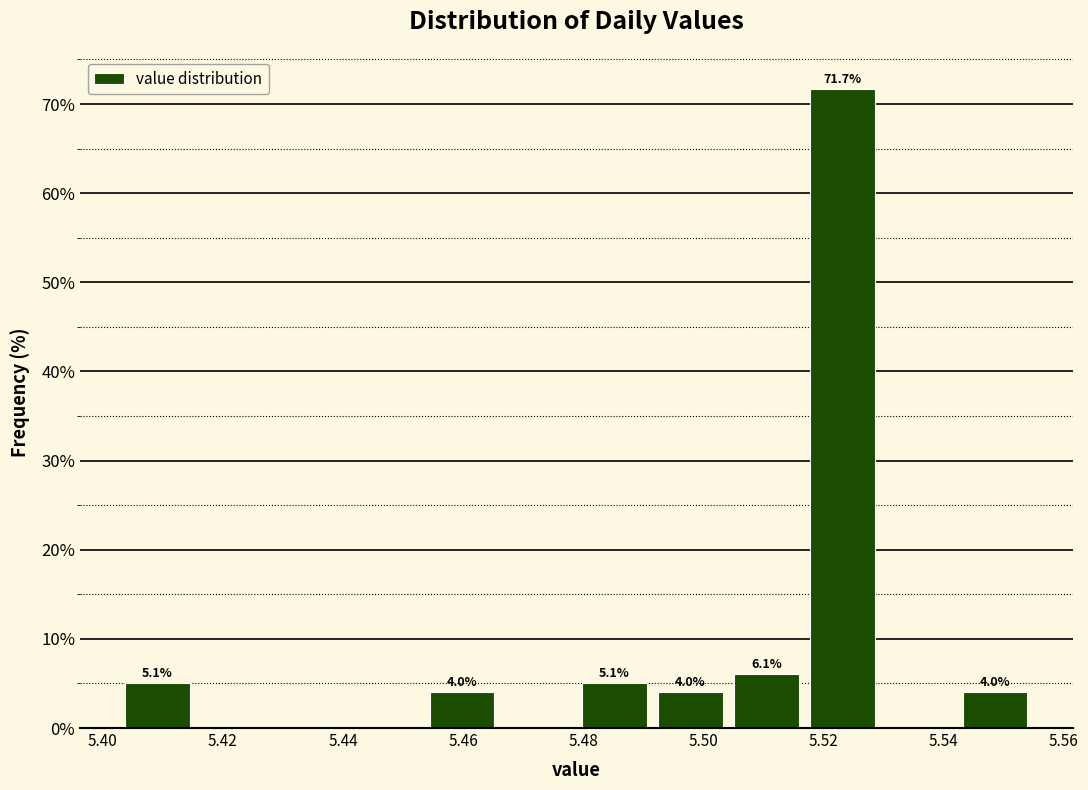

Over which range of the x-axis is the bar tallest?

5.516 to 5.530